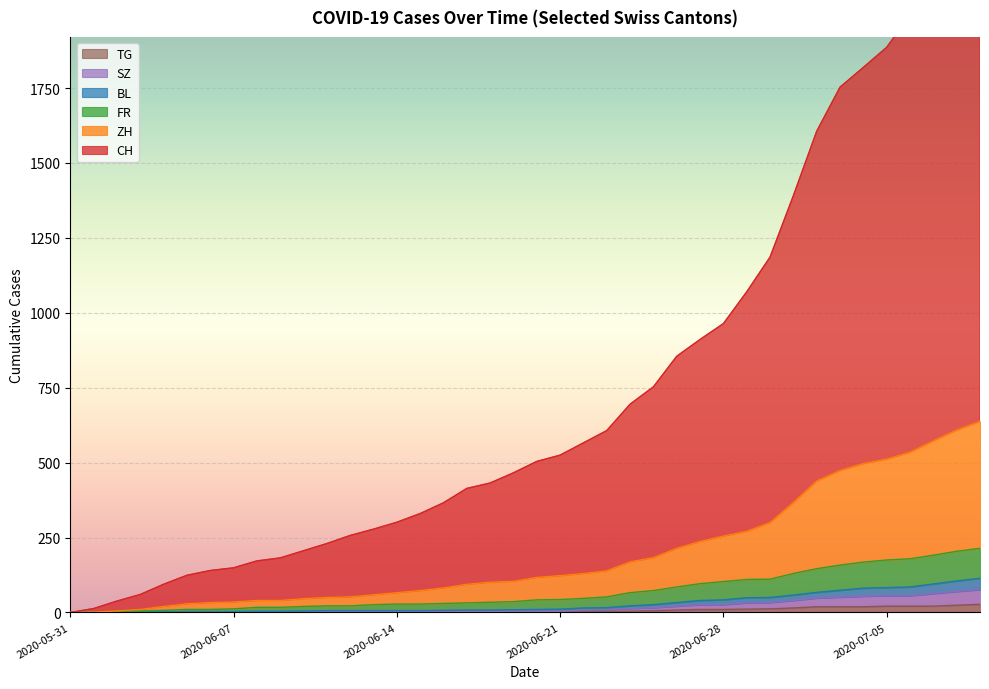

What is the total value across all series at 2020-06-29?

1543